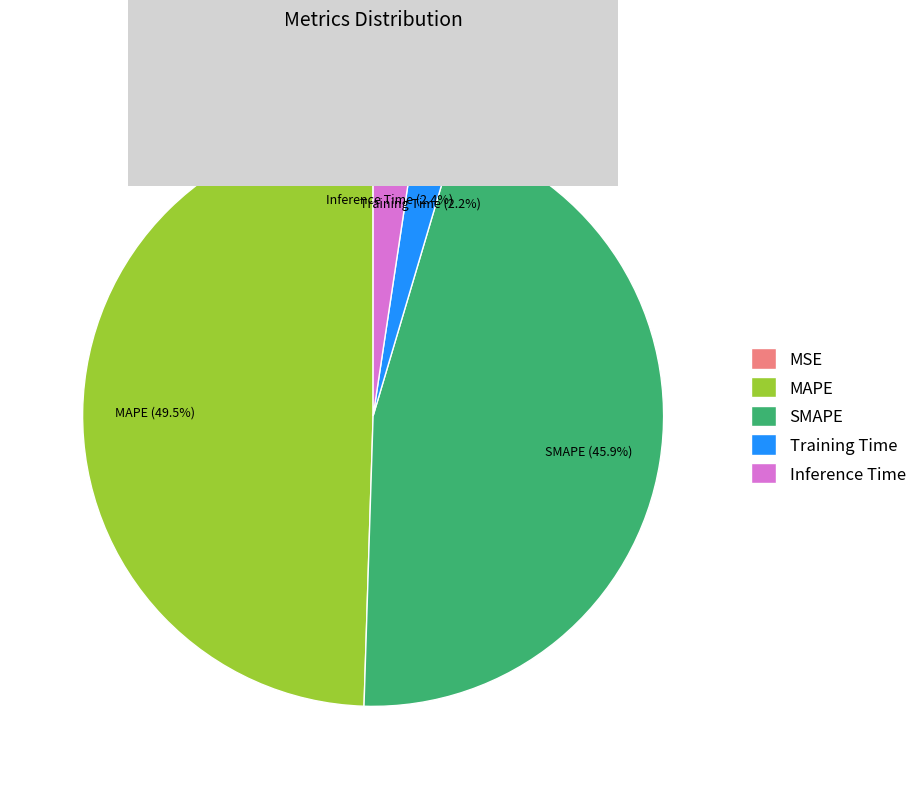

Does Training Time represent more than half of the total?

No